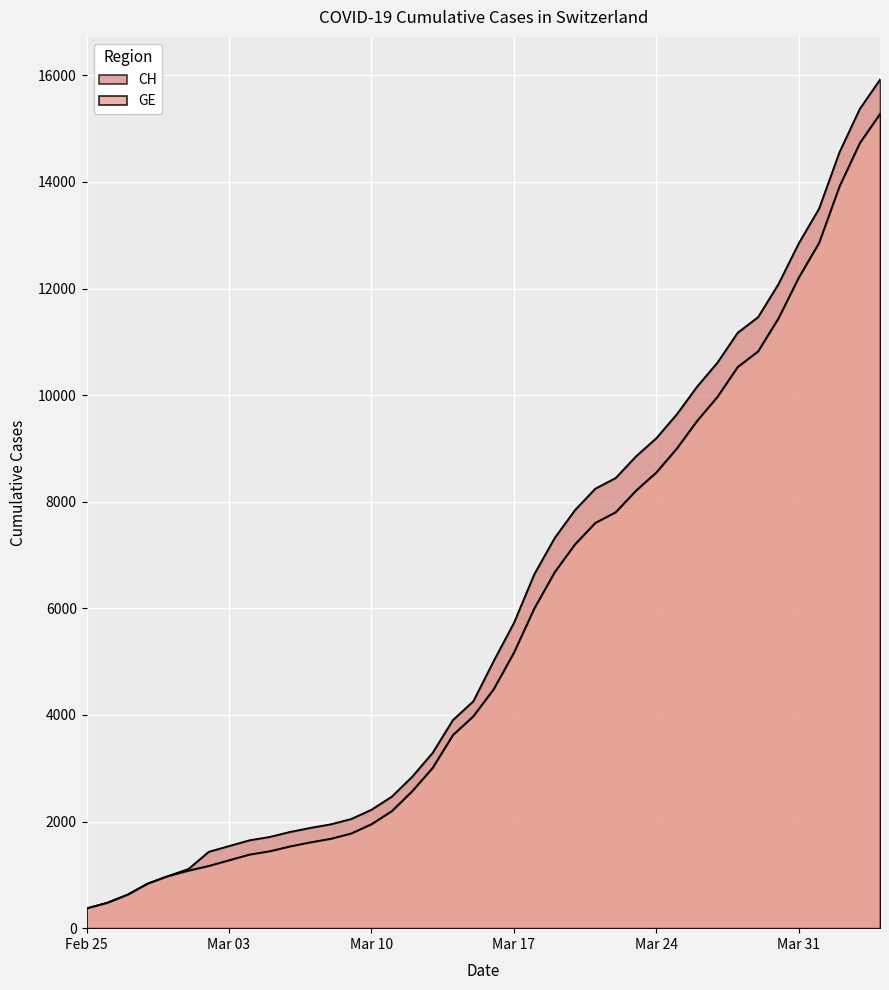

True or false: GE has a value of 840 at 2020-02-28.

True